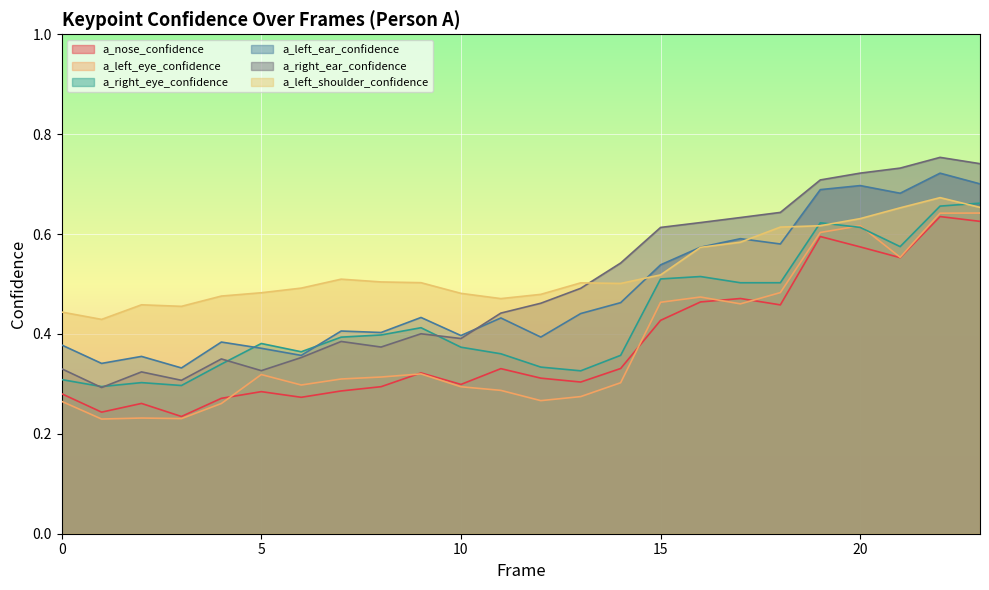

What is the value of the a_nose_confidence point at the 11th from the left?

0.3